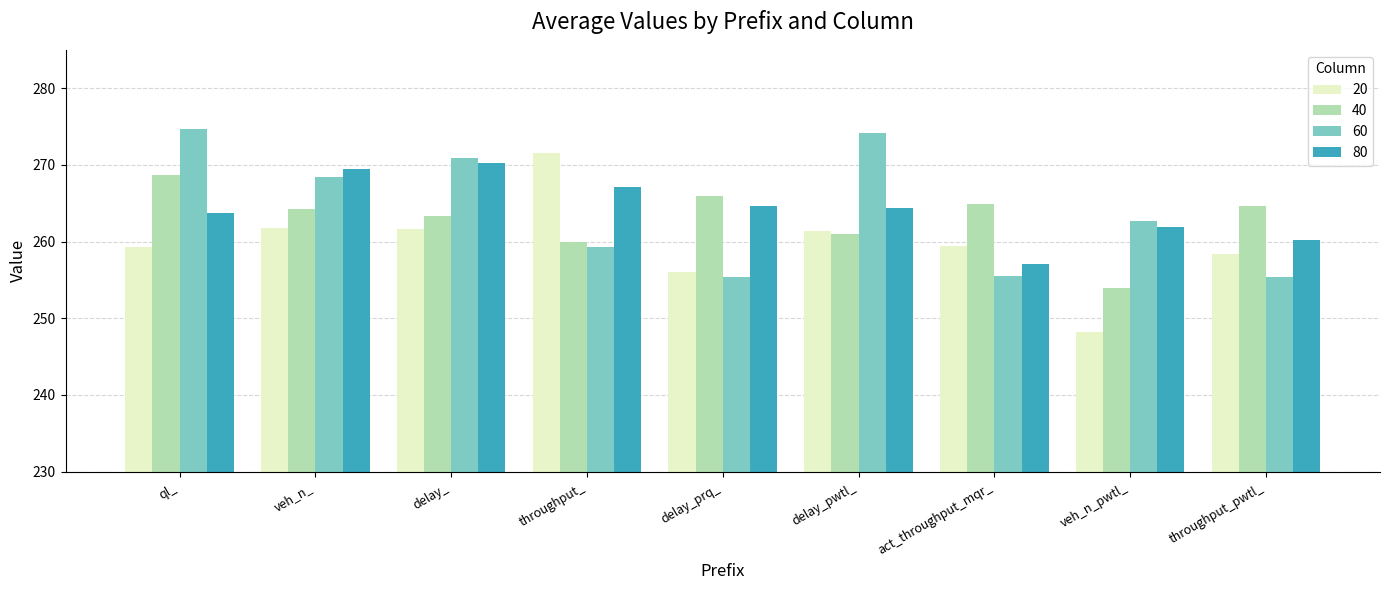

What is the difference between the second highest and second lowest values in the 60 series?

18.8